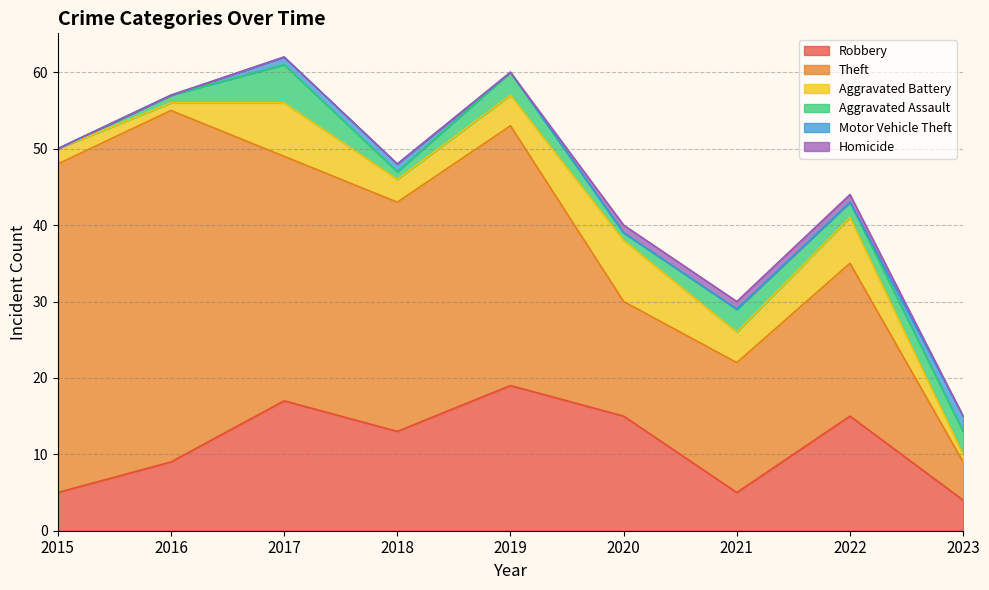

What is the difference between the maximum and minimum values in the Theft series?

41